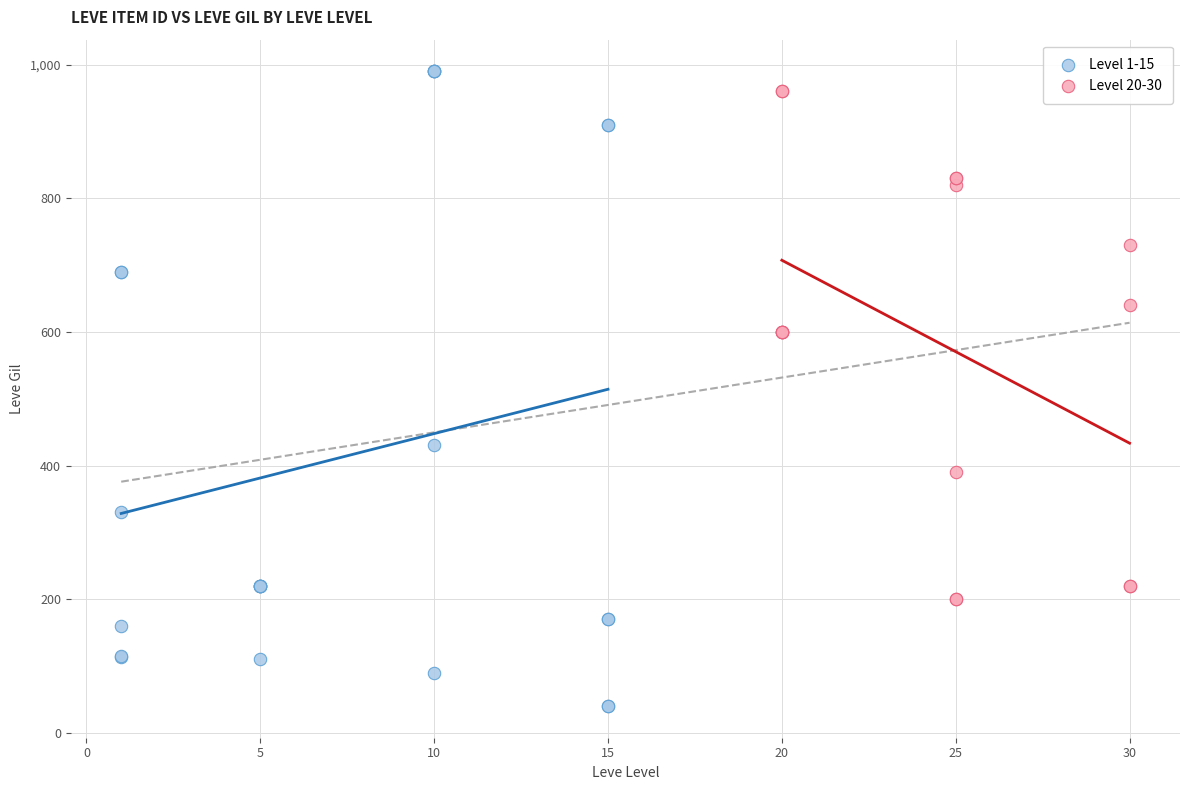

Which series contains the lowest Y value?

Level 1-15